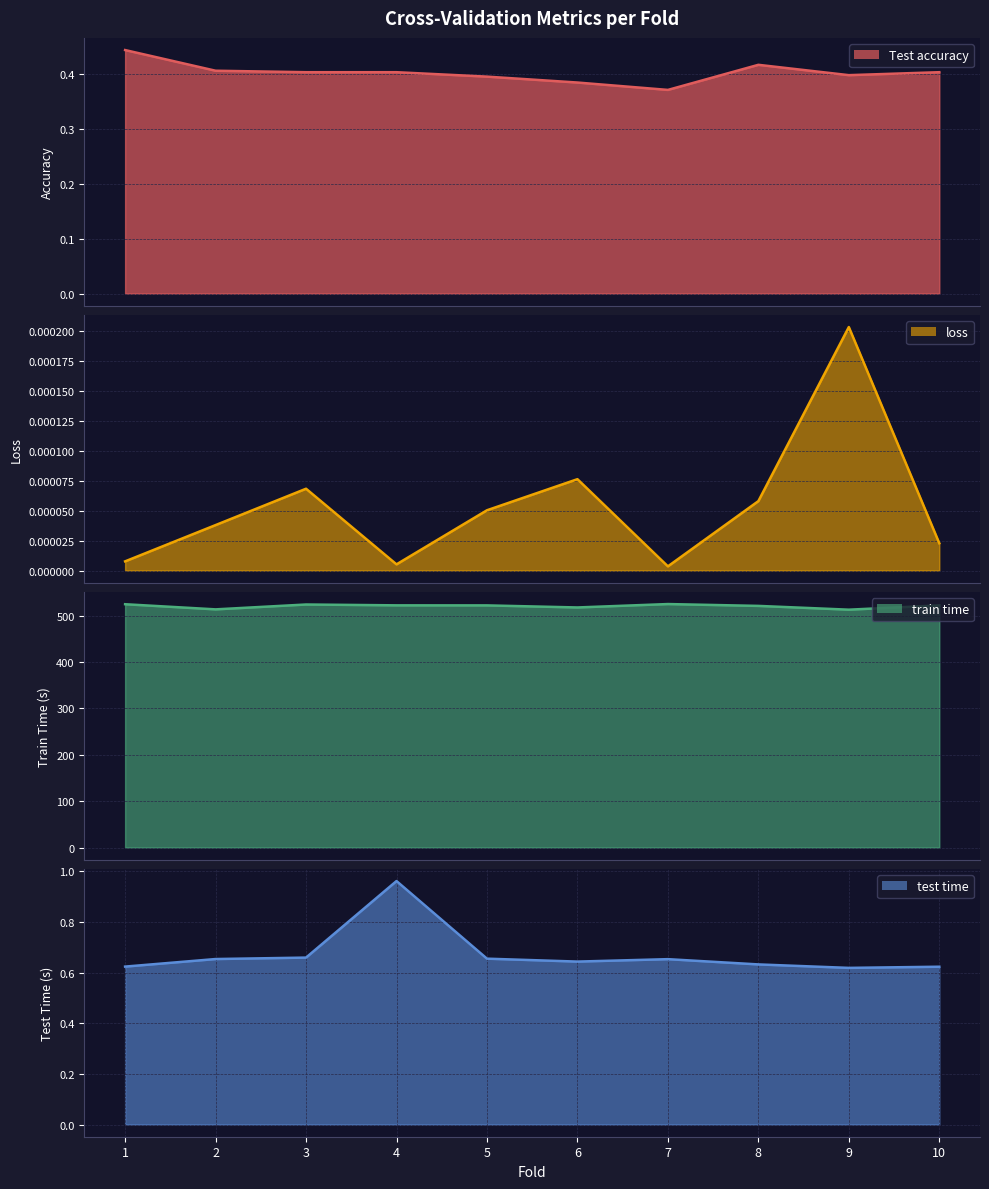

Rank the series by their maximum value, from lowest to highest.

loss, Test accuracy, test time, train time